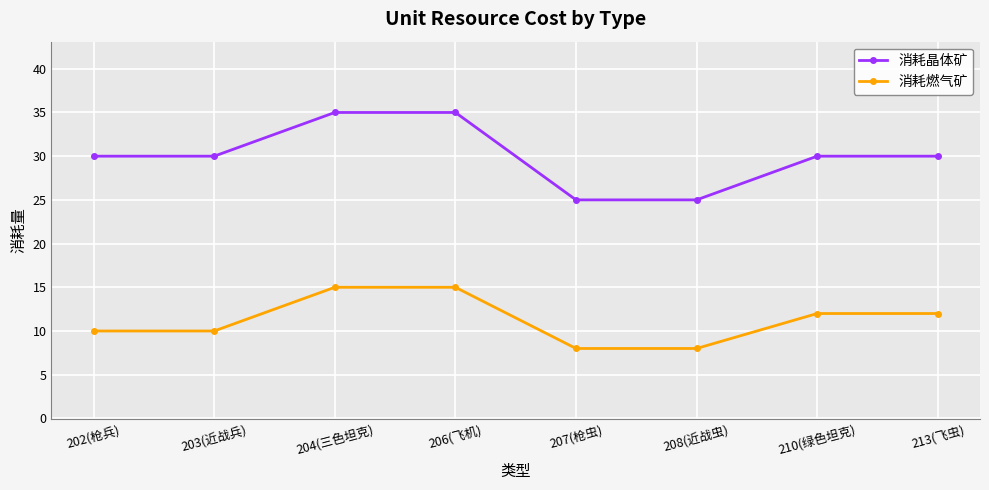

At how many categories does at least one series exceed 14?

8